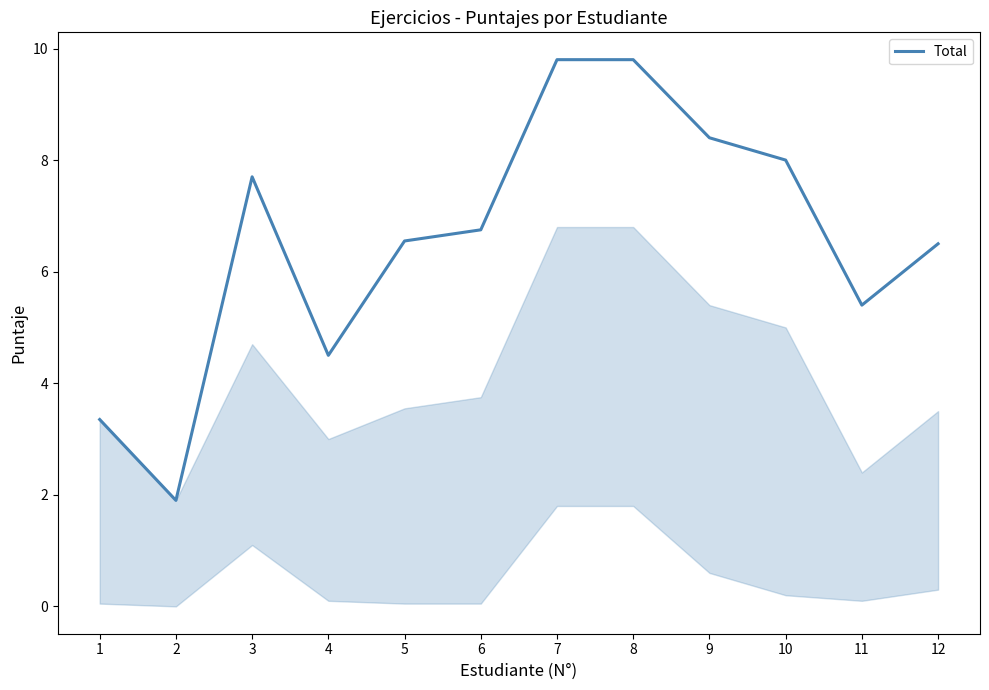

The value at 9 is 8.4. True or false?

True